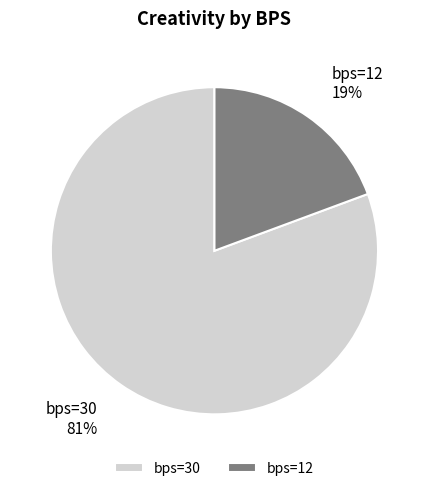

Does any single category account for the majority?

Yes